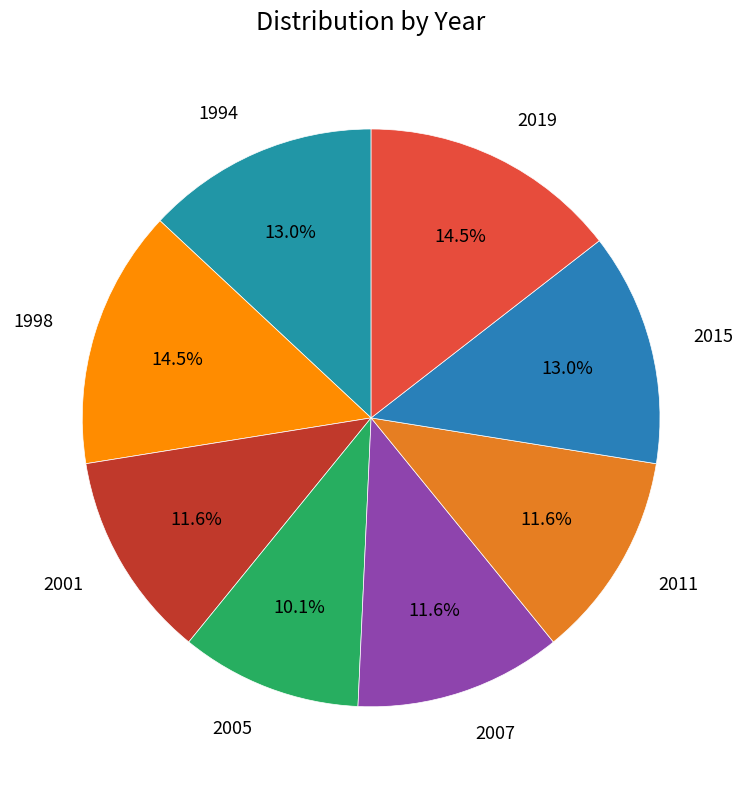

To the nearest percent, what is the average slice percentage?

12%